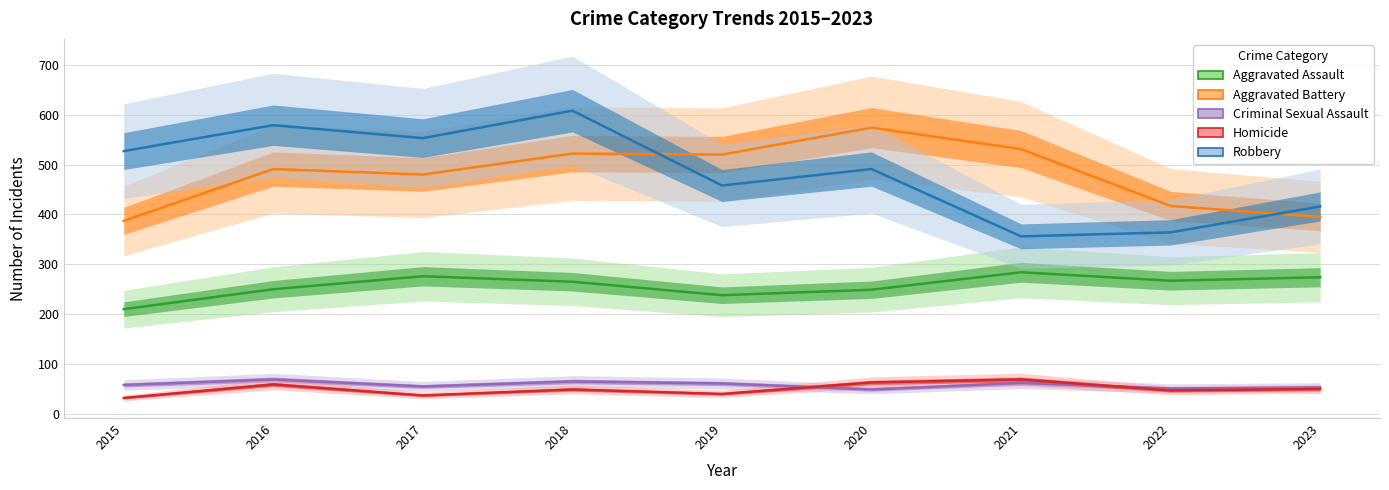

Which series changed the most between 2019 and 2023?

Aggravated Battery